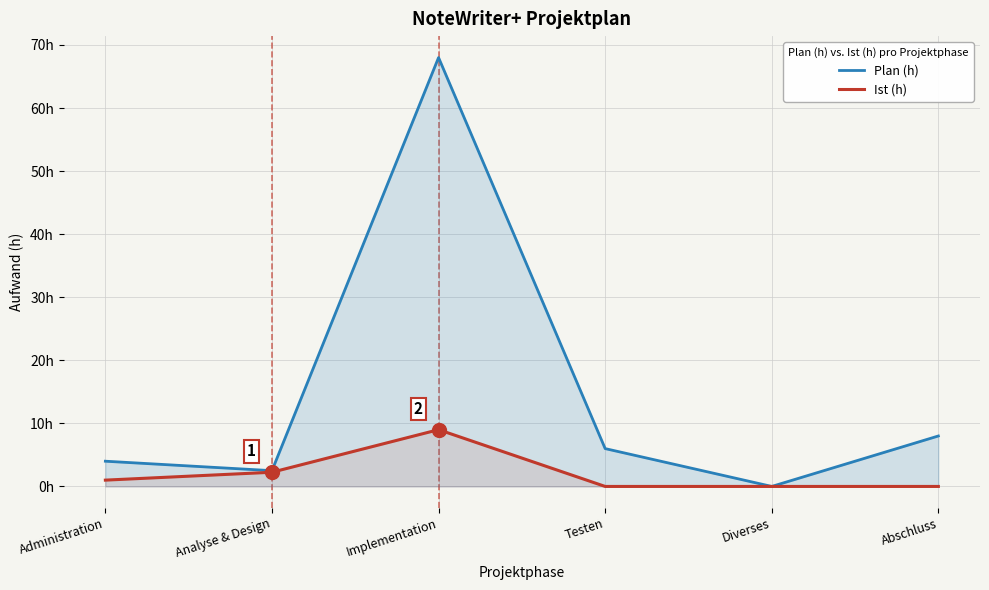

The Plan (h) series shows 0.0 at Diverses. True or false?

True